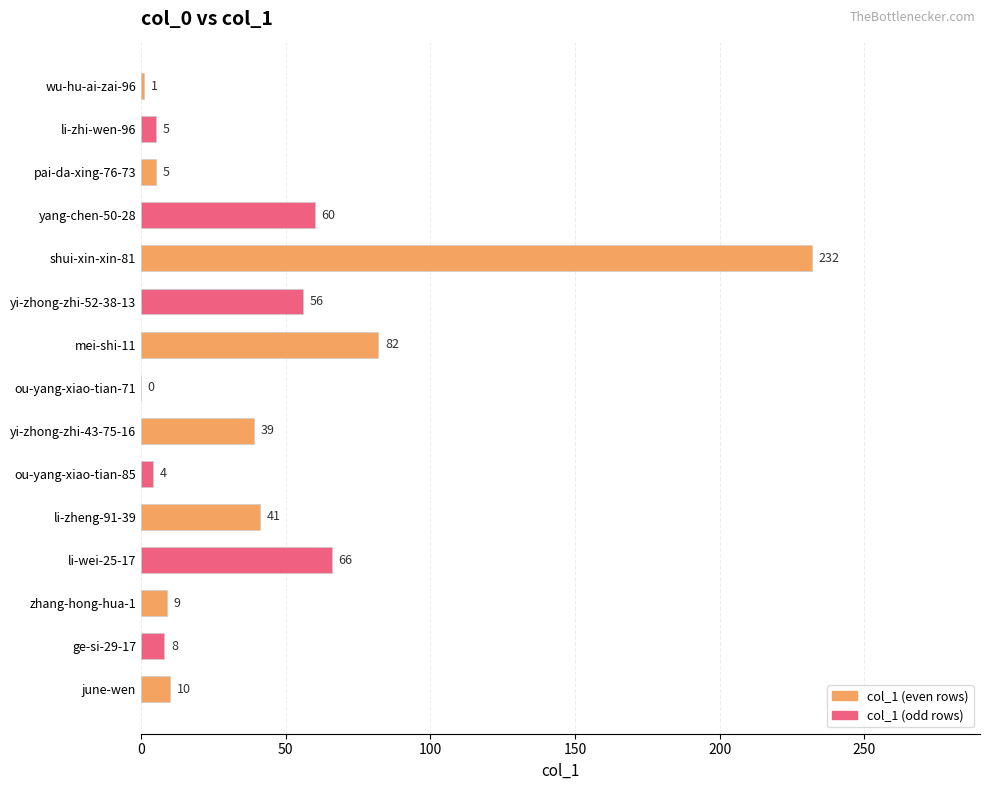

Approximately how many times larger is the value at shui-xin-xin-81 compared to pai-da-xing-76-73?

46.4